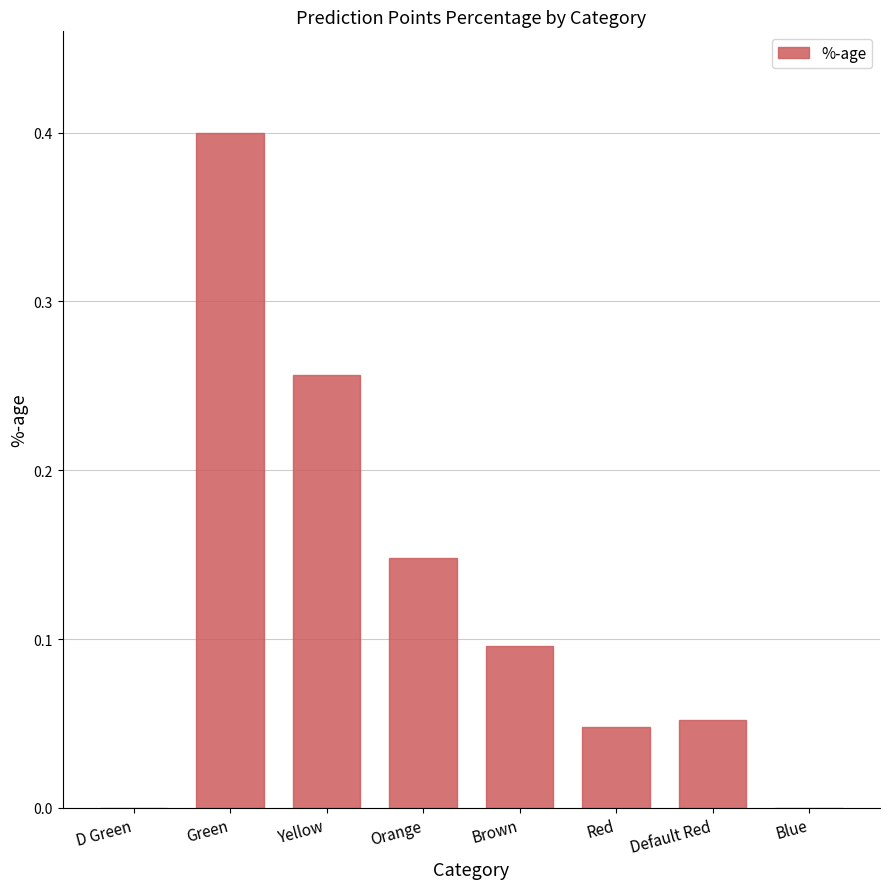

Between Default Red and Green, which is larger?

Green